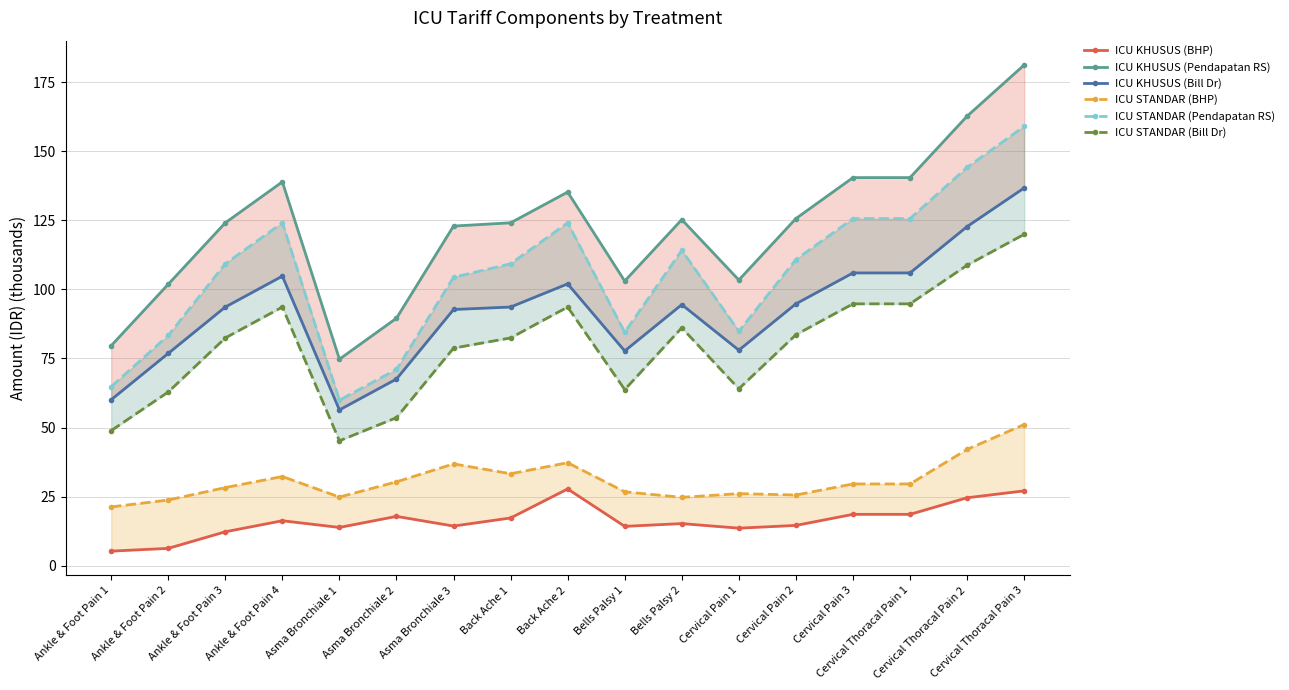

Which series has the largest total across all categories?

ICU KHUSUS (Pendapatan RS)